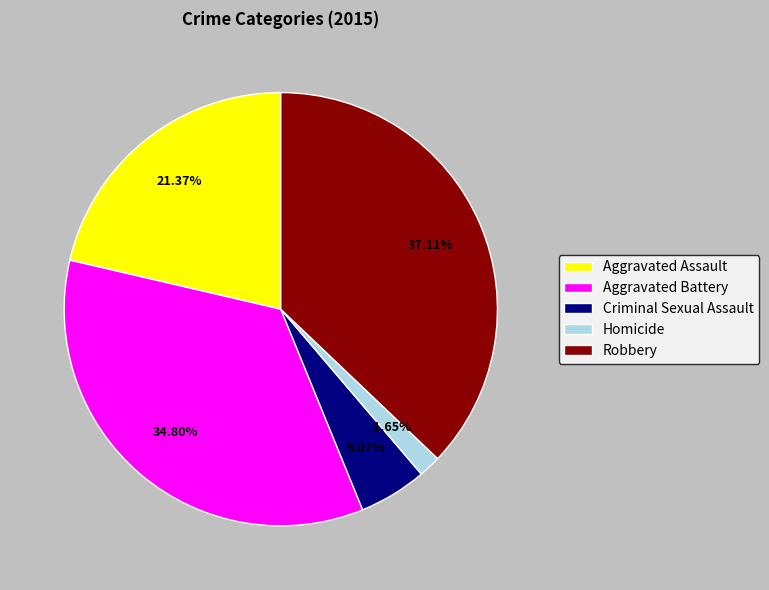

How many slices are in this pie chart?

5